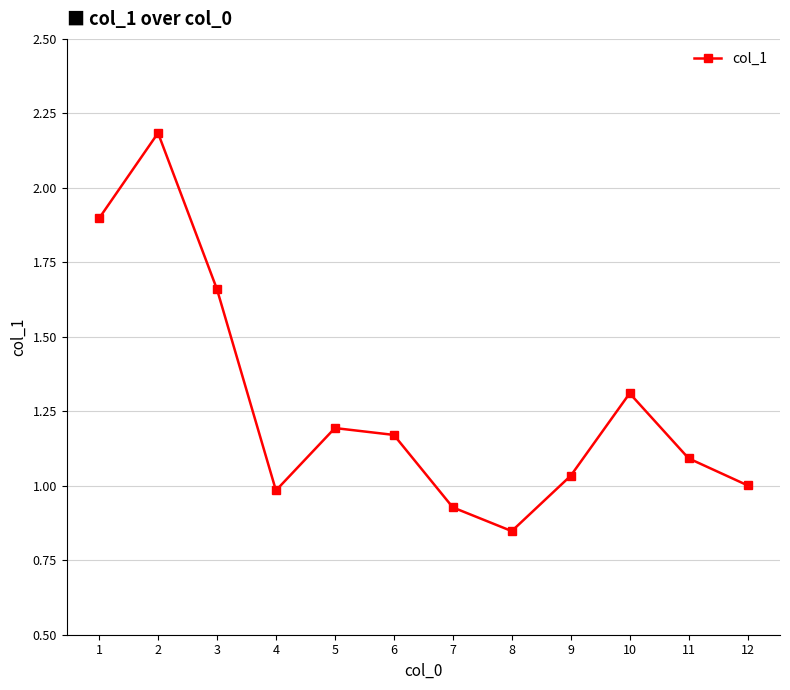

List the labels in order of value, largest first.

2, 1, 3, 10, 5, 6, 11, 9, 12, 4, 7, 8